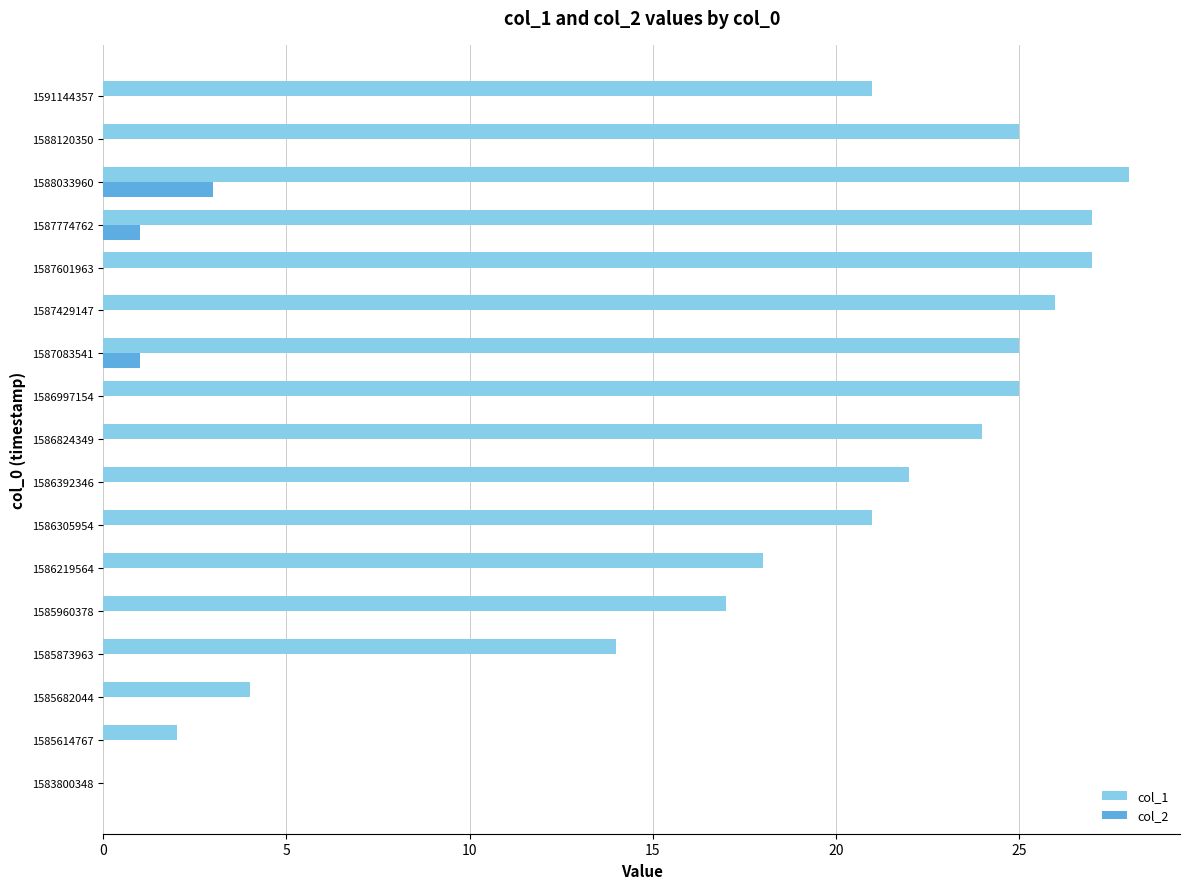

Which series has the largest total across all categories?

col_1